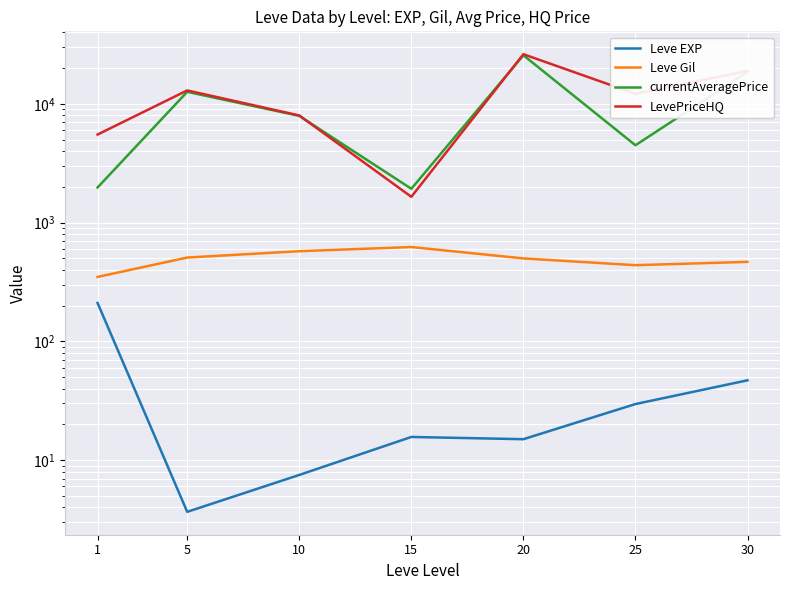

What is the maximum value shown in the chart?

26234.2